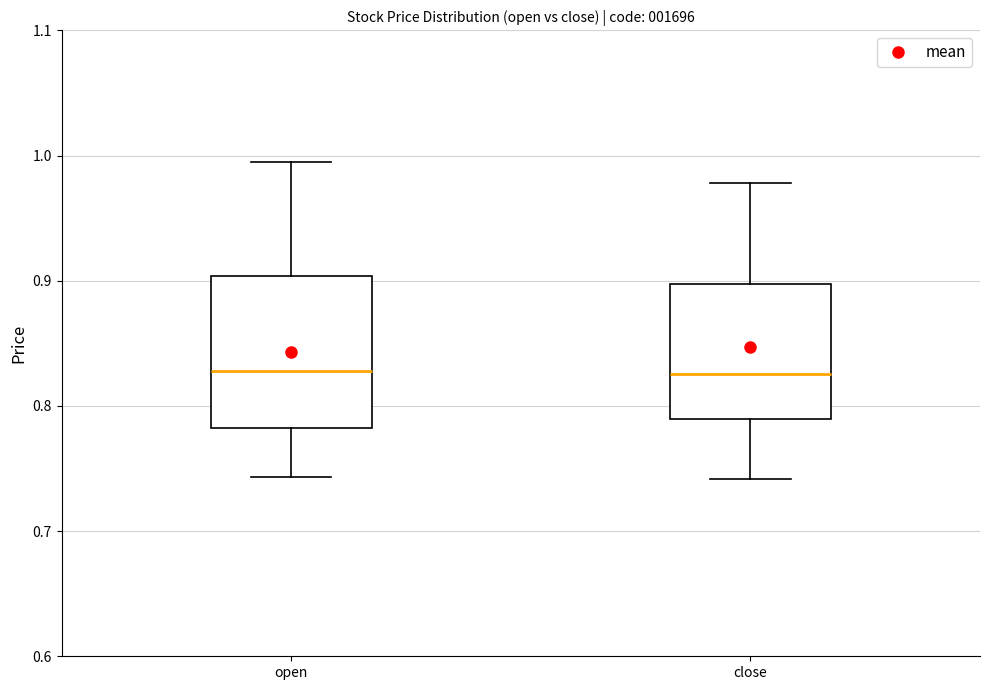

Reading left to right, transcribe this box plot: for each box, give where its median line is, the range the box spans, and where its two whiskers end, as read against the y-axis. The values are not printed on the chart, so give them approximately, as read against the axis.

open: median 0.83, box 0.78 to 0.90, whiskers 0.74 to 1.00
close: median 0.83, box 0.79 to 0.90, whiskers 0.74 to 0.98